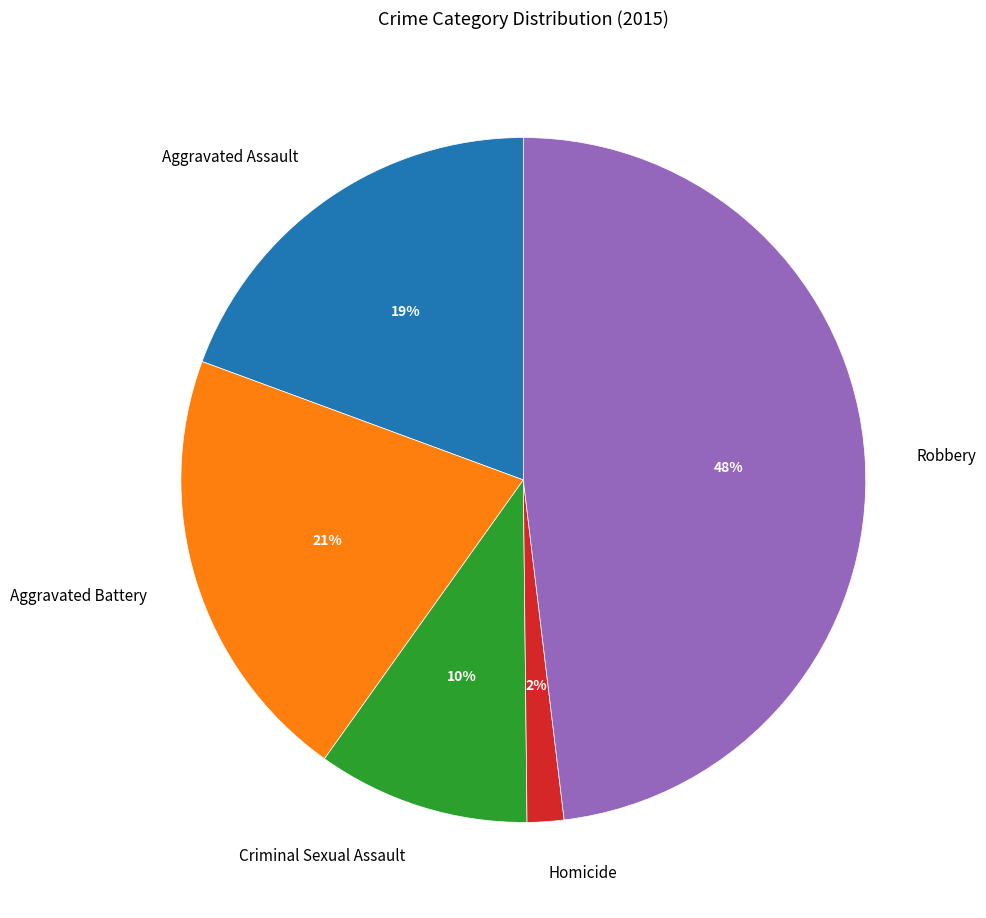

Does any single category account for the majority?

No